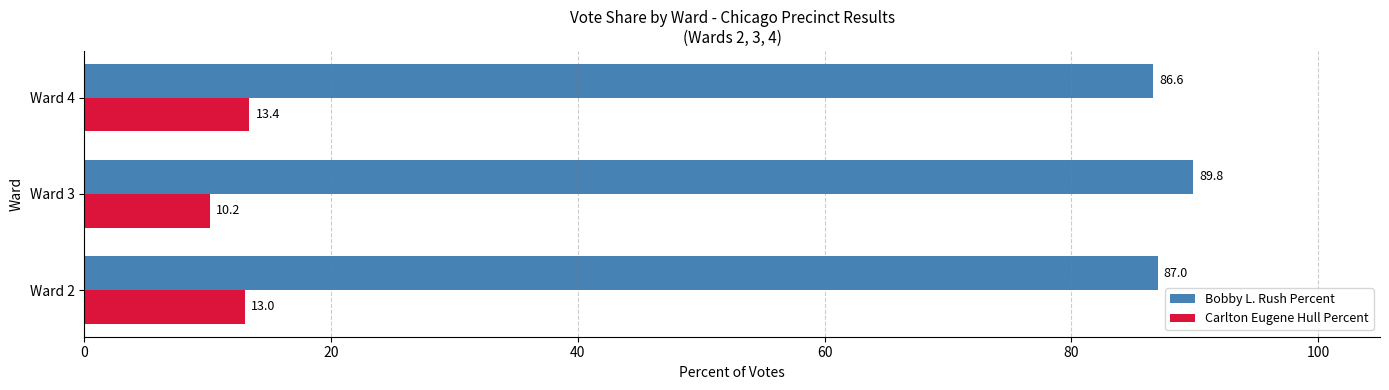

The value of Carlton Eugene Hull Percent at Ward 4 is 13.4. True or false?

True